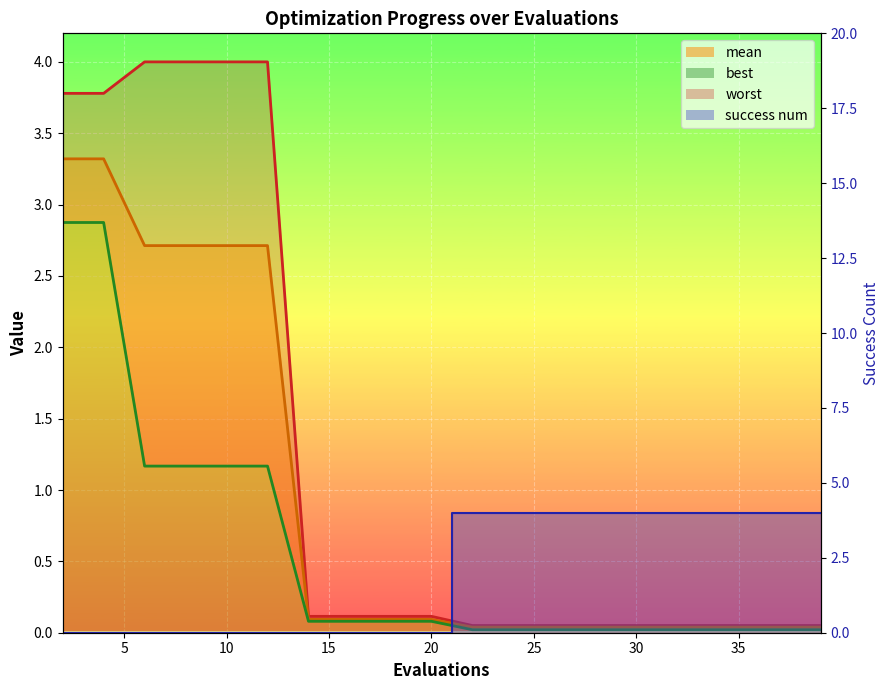

How many lines are shown in the chart?

4